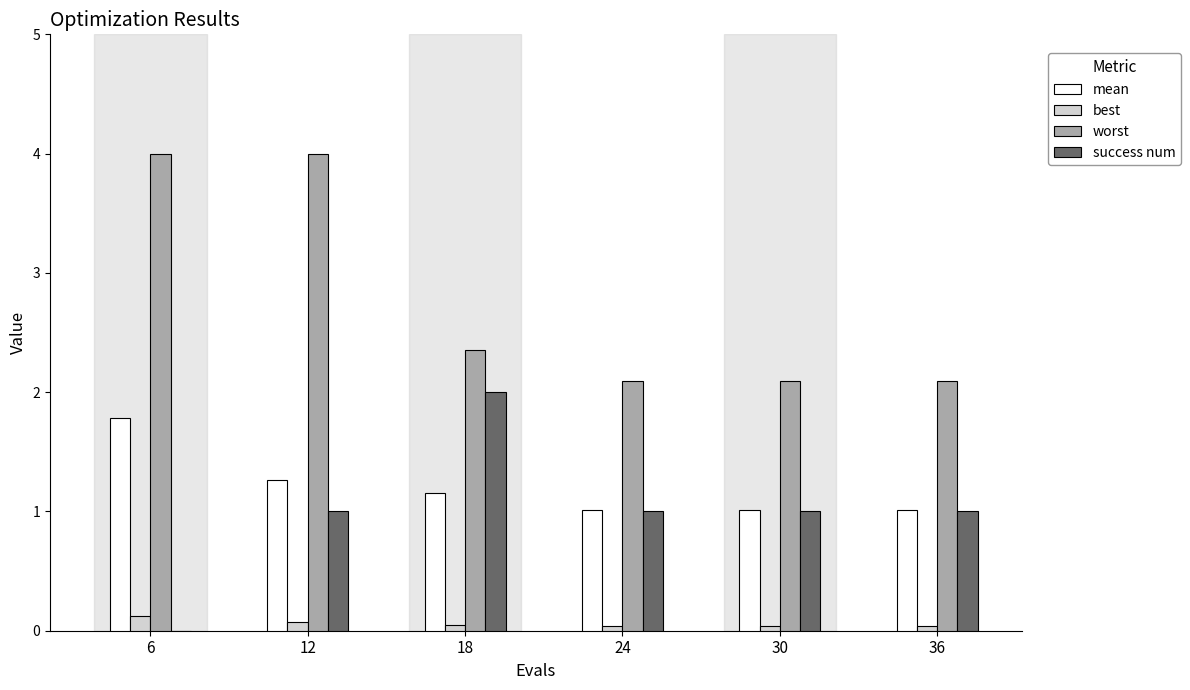

Are the bars horizontal?

No